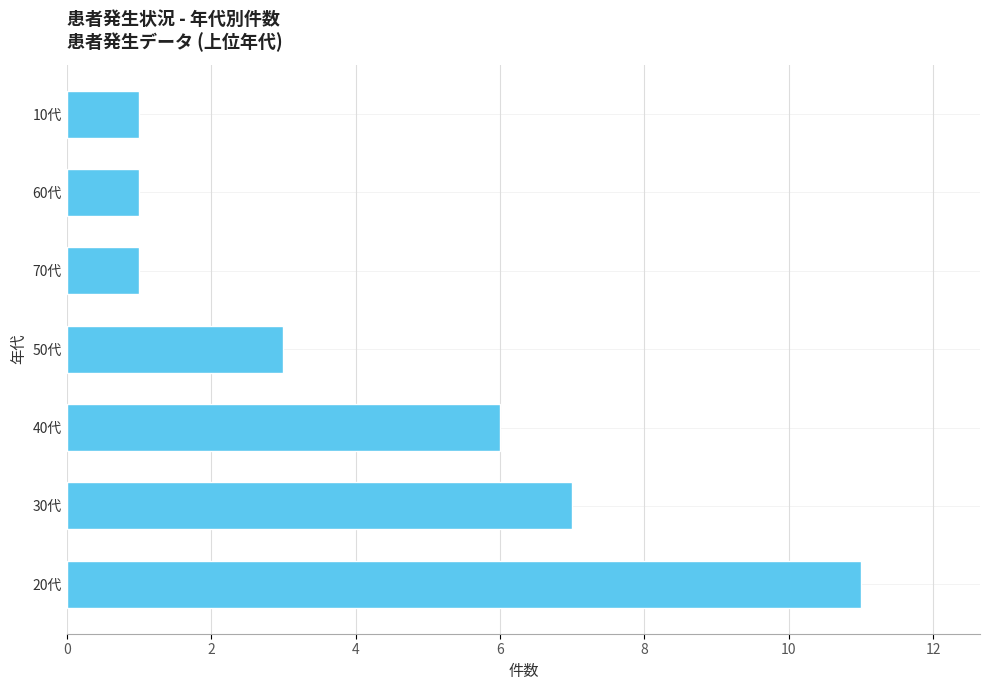

What is the maximum value shown in the chart?

11